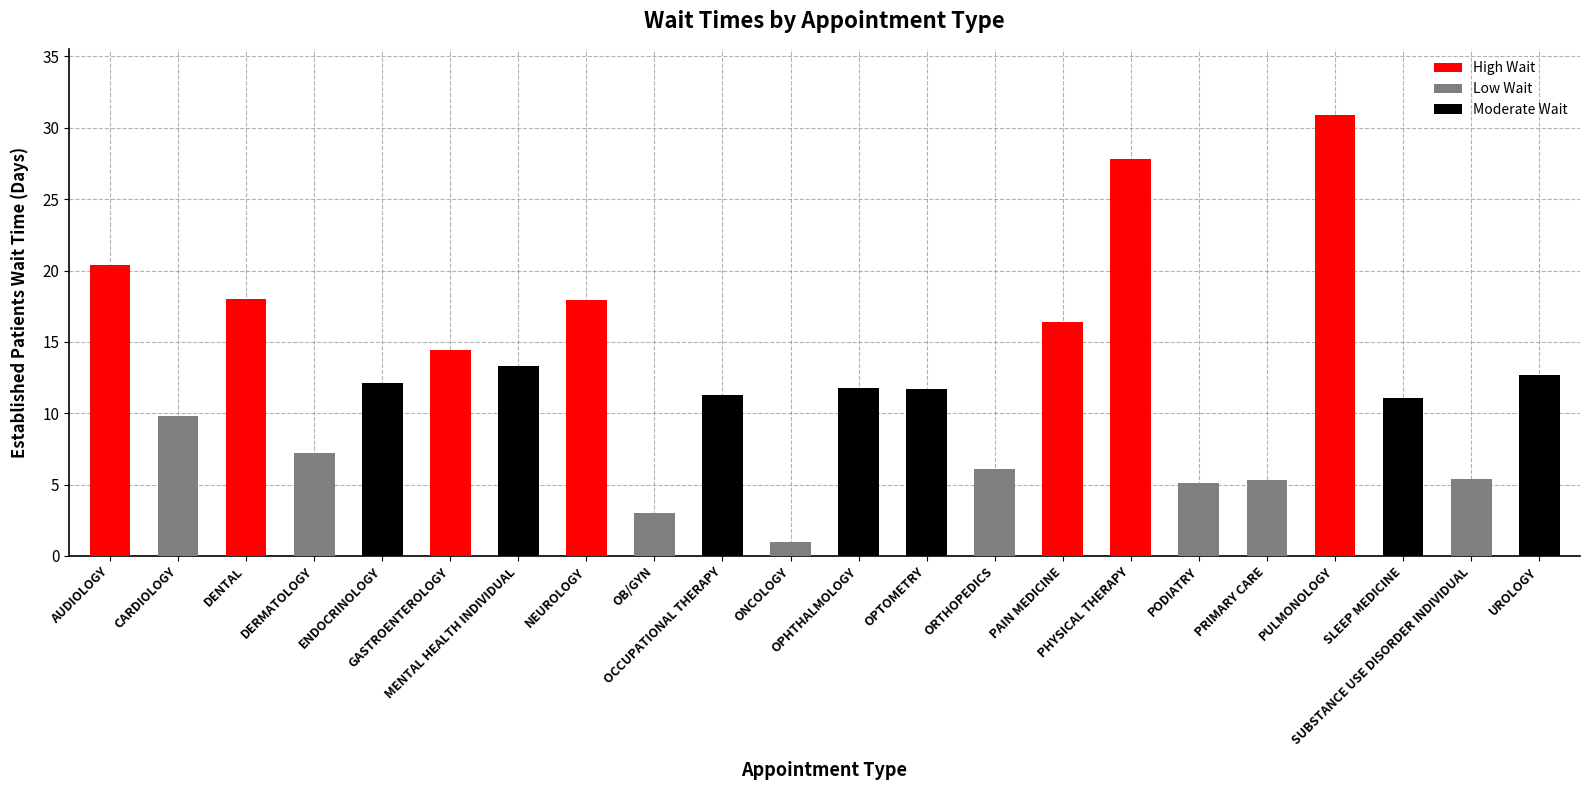

Between ENDOCRINOLOGY and DERMATOLOGY, which is larger?

ENDOCRINOLOGY